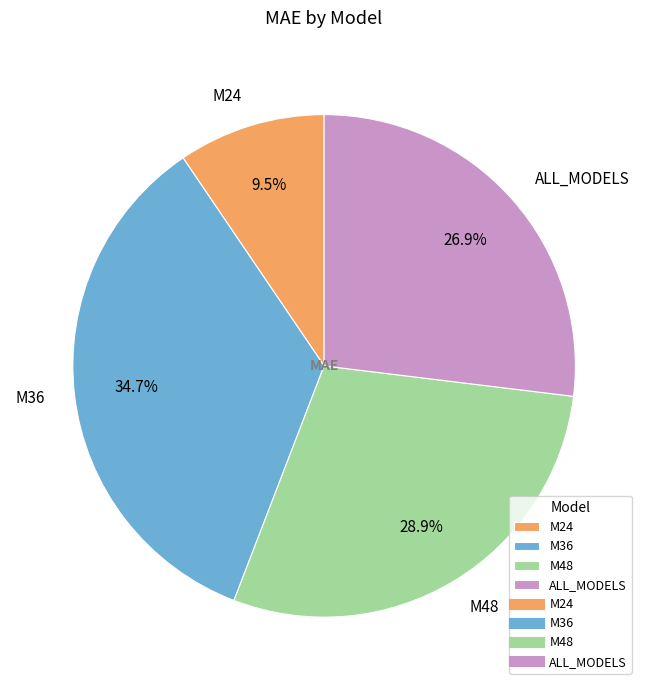

To the nearest percent, what is the difference between the M24 and ALL_MODELS slice percentages?

17%